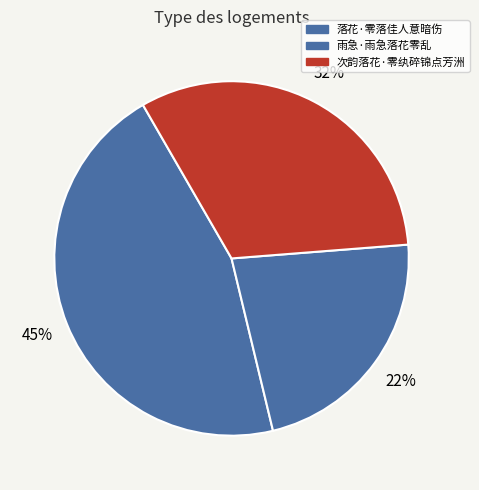

Rank the categories by value from lowest to highest.

雨急·雨急落花零乱, 次韵落花·零纨碎锦点芳洲, 落花·零落佳人意暗伤